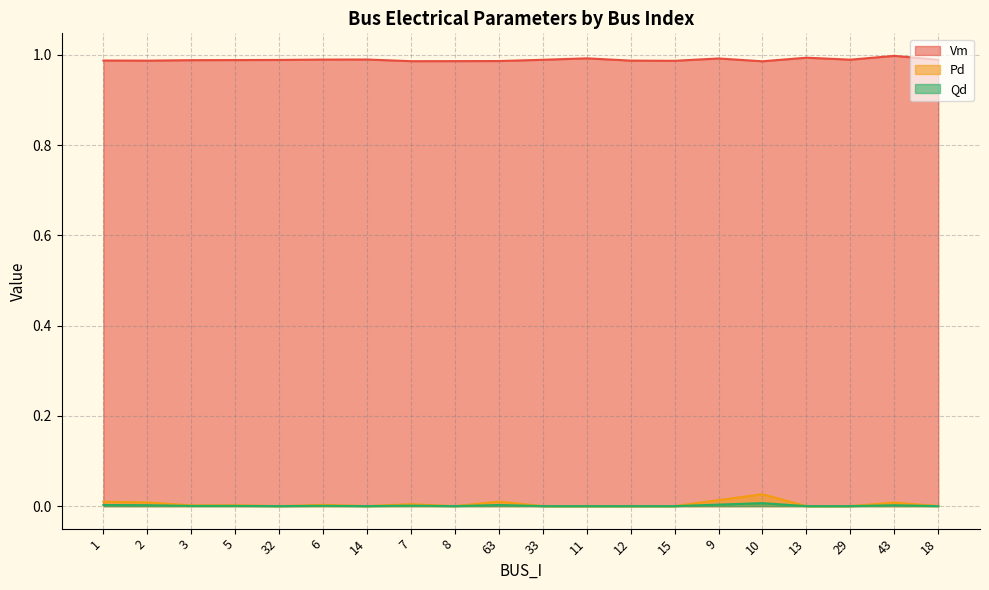

How many interior local peaks does the Qd series have?

6